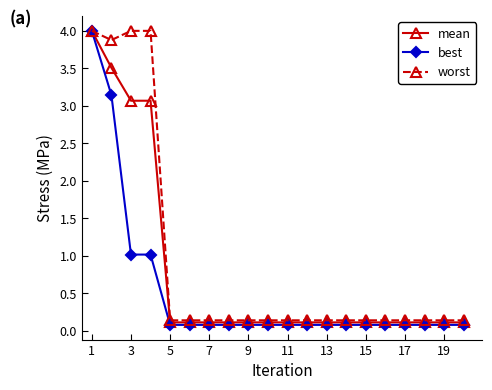

What is the difference between the second highest and second lowest values in the mean series?

3.4